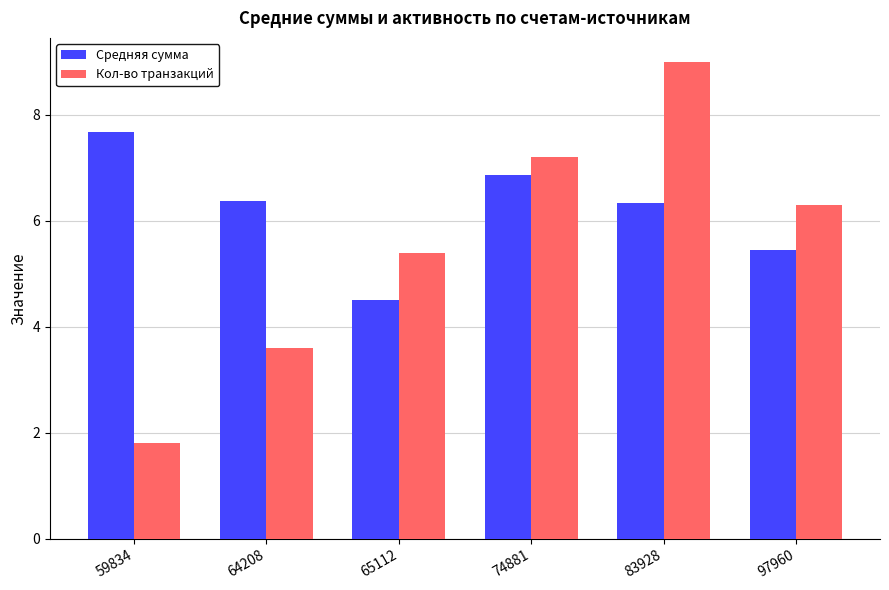

How many data points in Кол-во транзакций are less than 6?

3